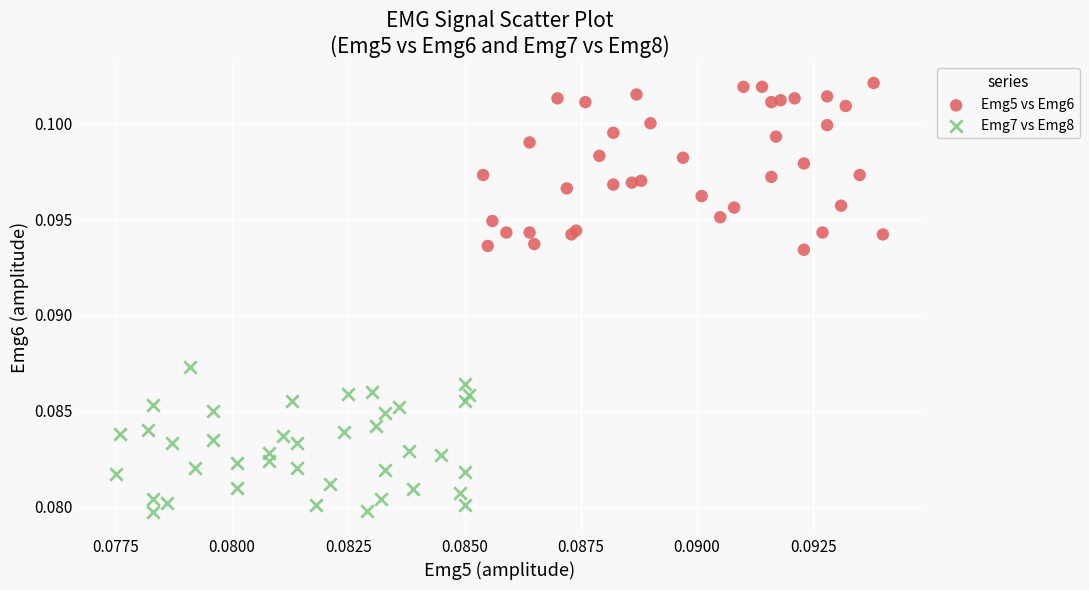

Which series has the widest spread of Y values?

Emg5 vs Emg6